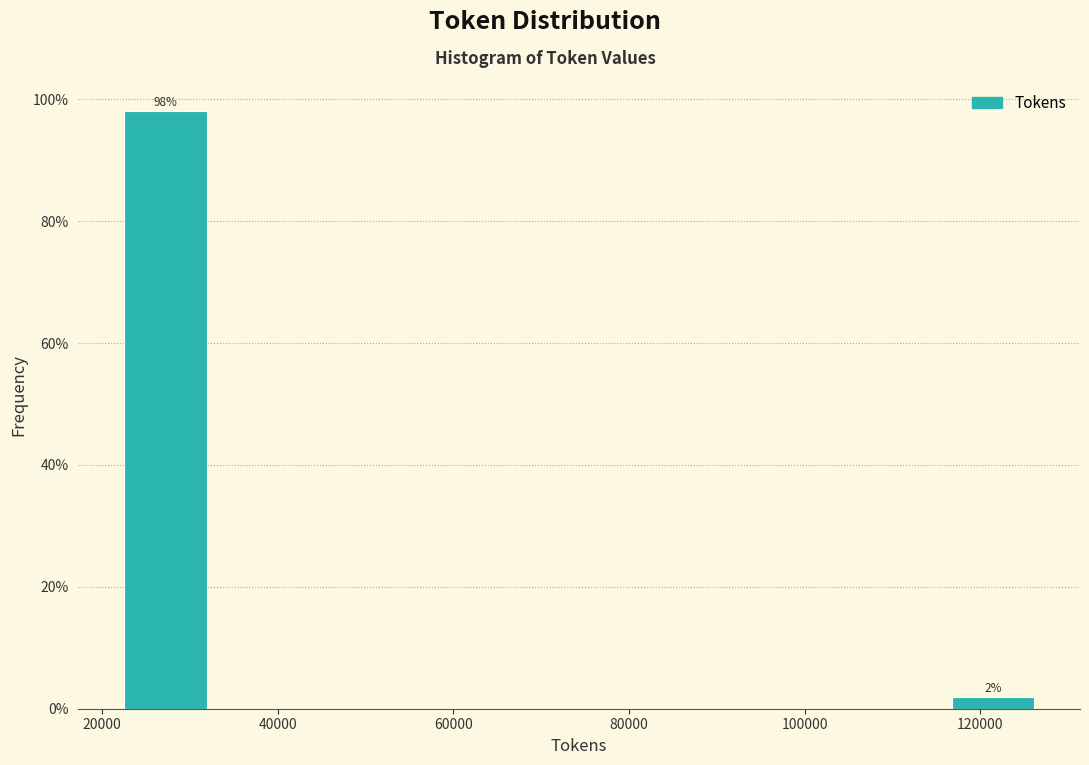

Which range on the x-axis has the tallest bar?

22000 to 32000